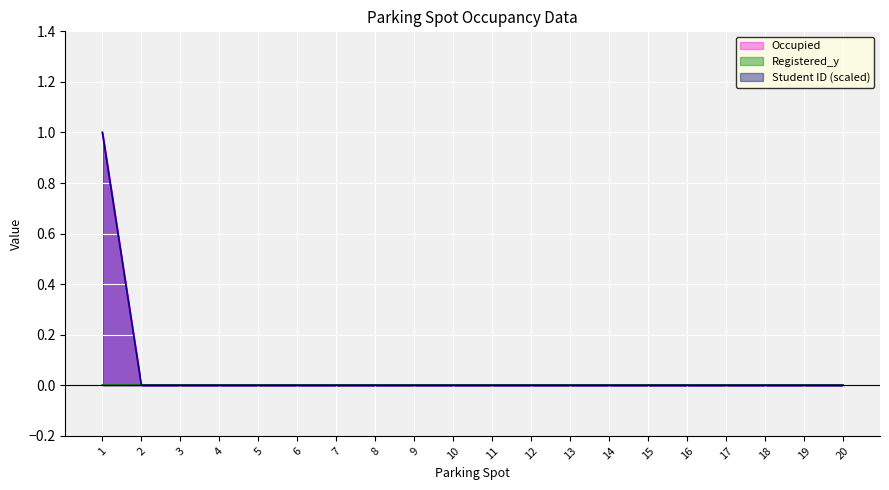

How many data points does each series have?

20